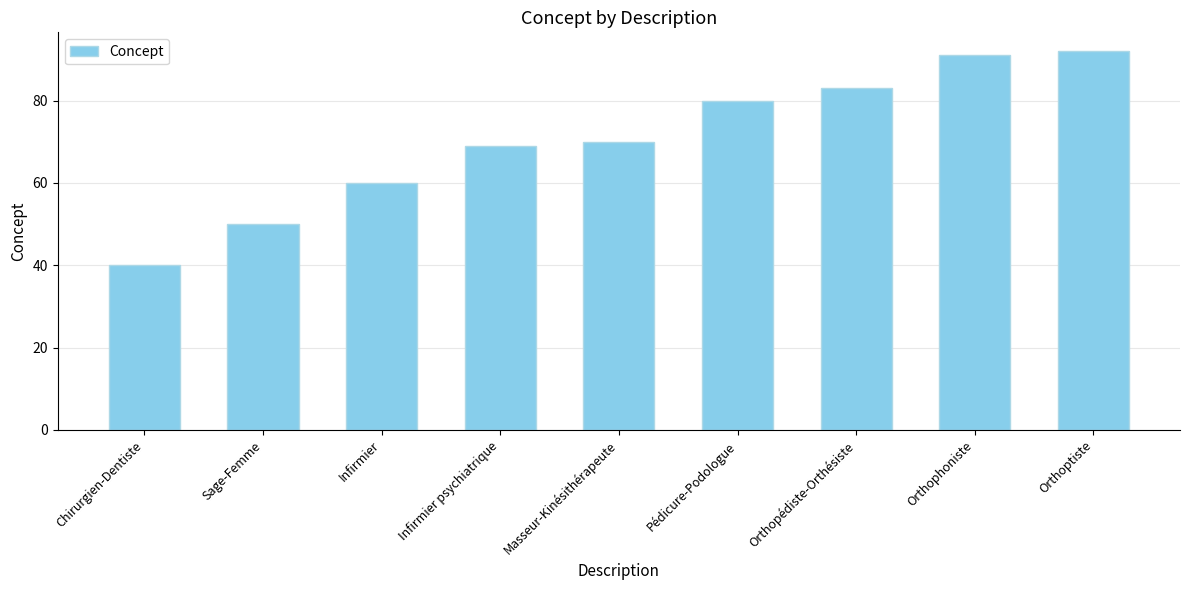

How many bars are there in total?

9